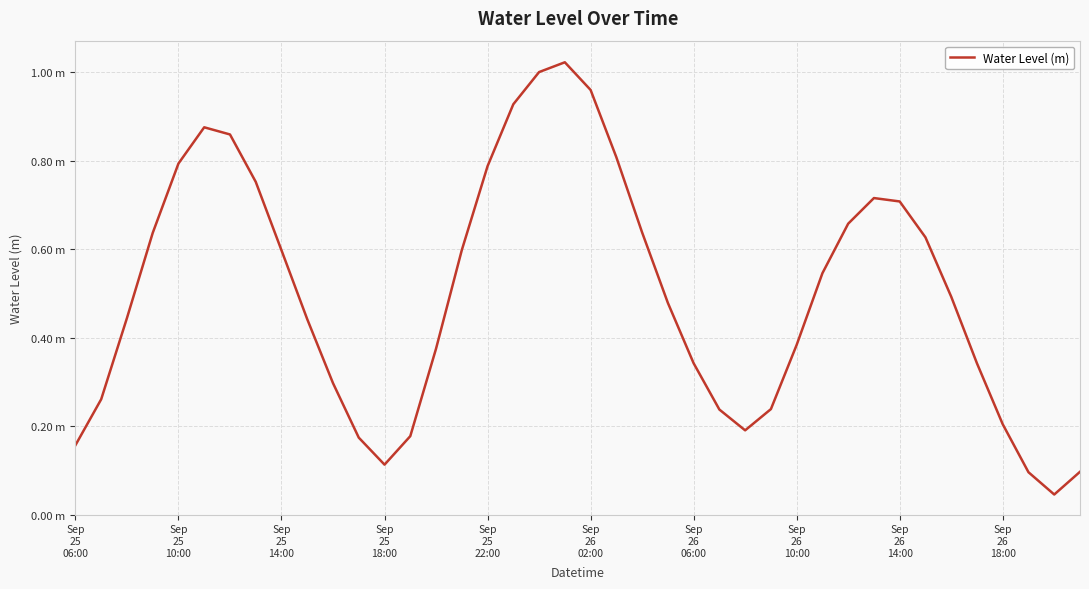

Does the chart display data point markers on the line(s)?

No